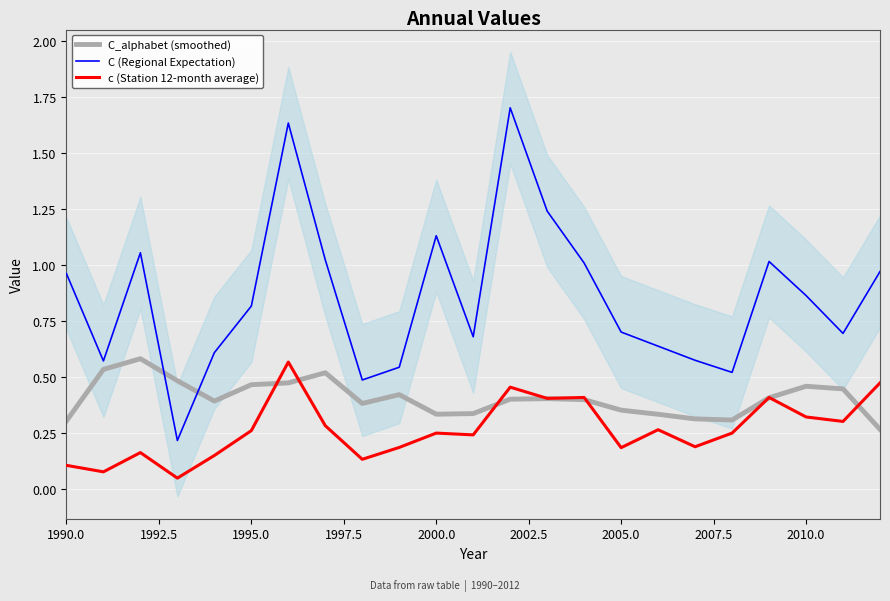

What is the maximum value for C (Regional Expectation)?

1.7